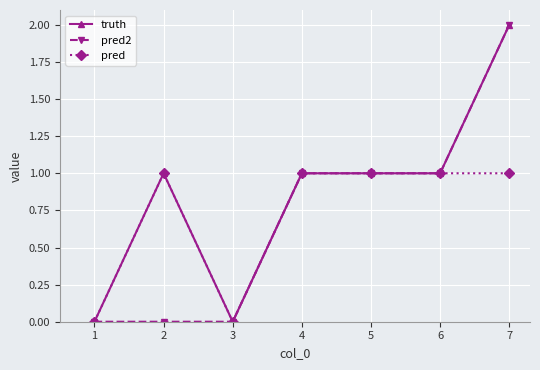

What is the average value of the pred2 series?

1